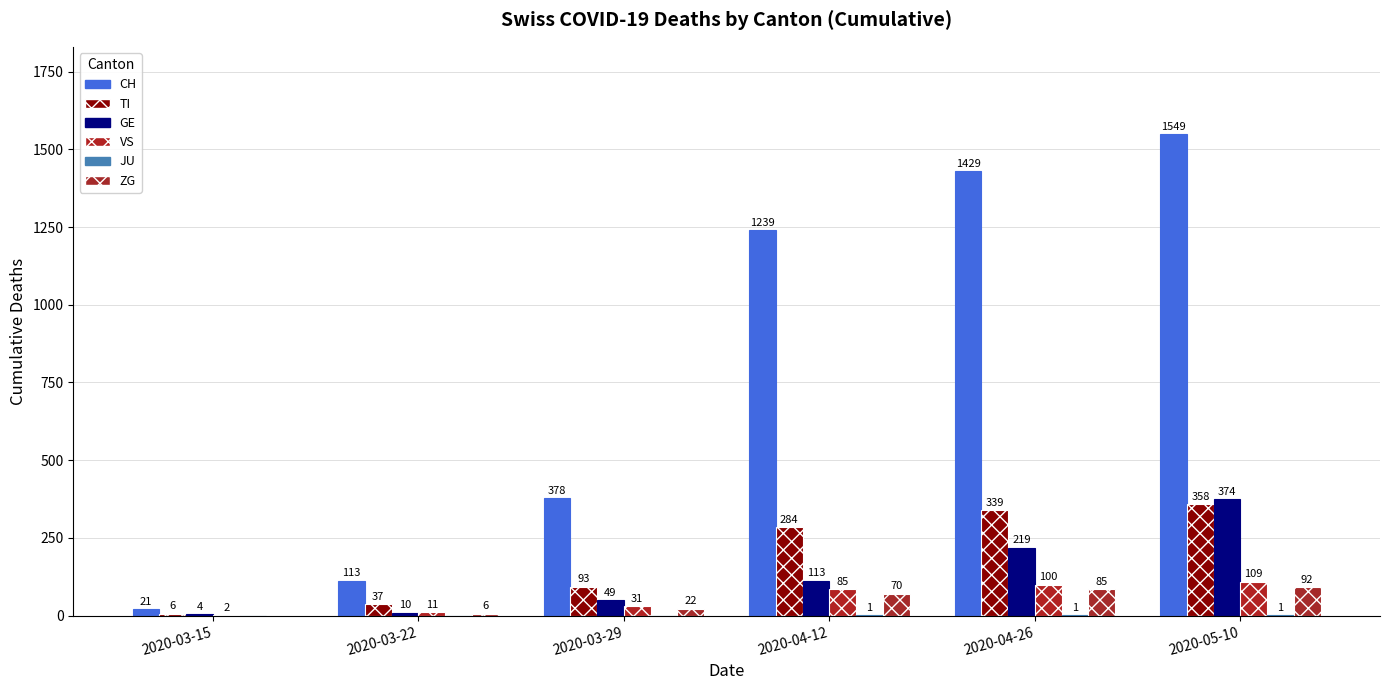

What is the sum of the GE values at 2020-05-10 and 2020-03-15?

378